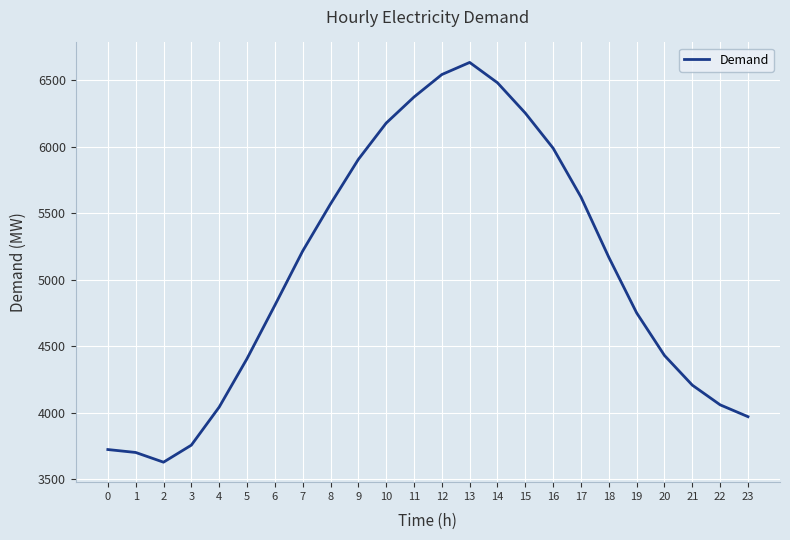

What value does the data have at 22?

4061